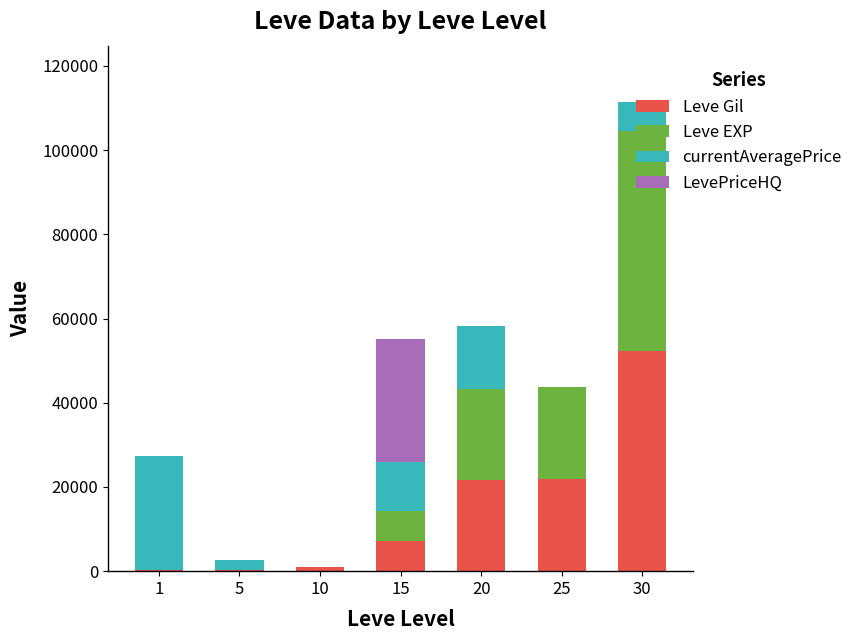

What is the maximum value for Leve Gil?

52220